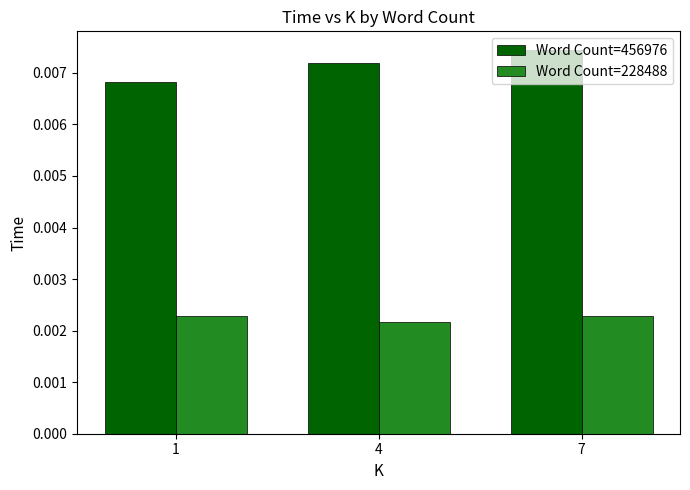

What are all the series names shown in the legend?

Word Count=456976, Word Count=228488